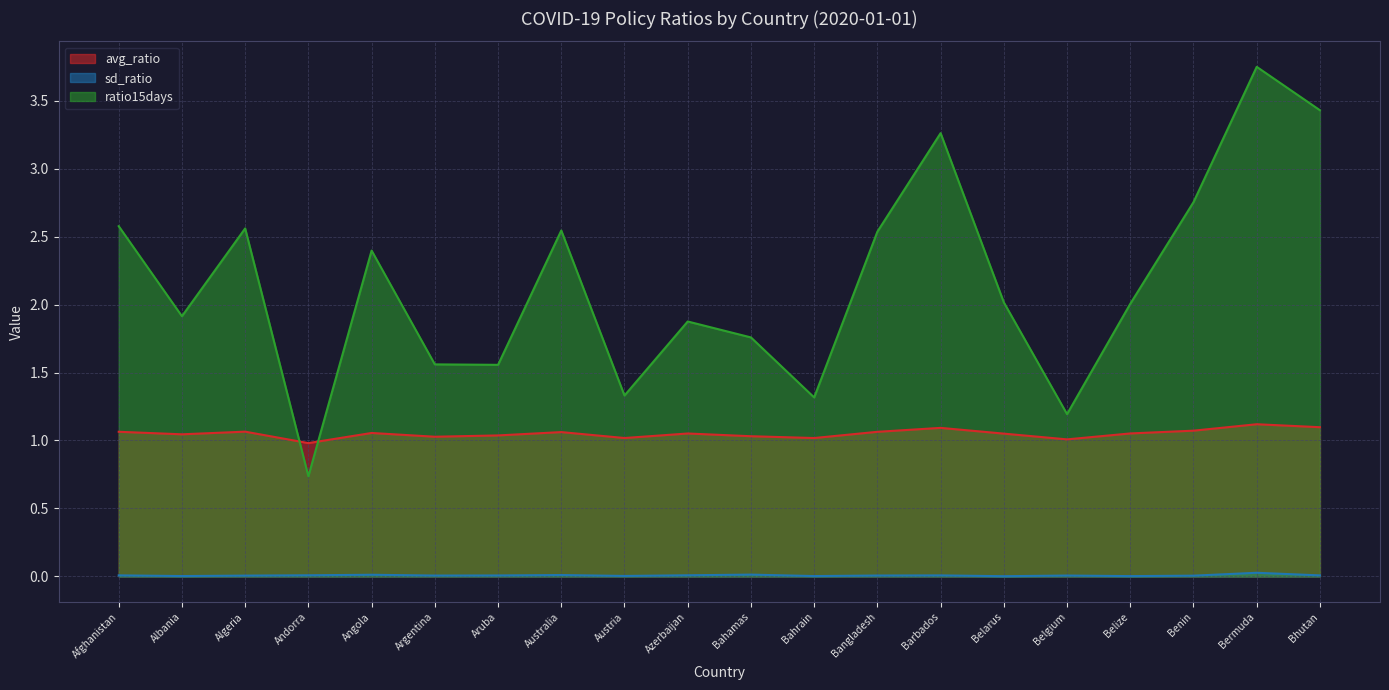

How many distinct data groups are displayed?

3